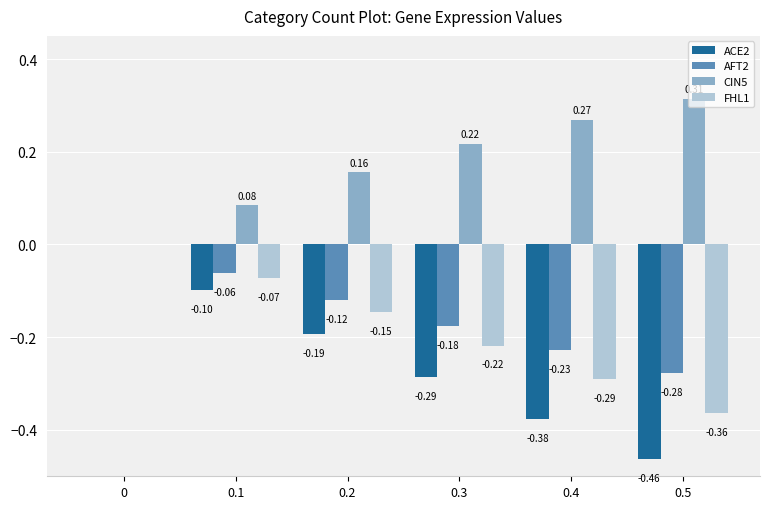

What is the sum of all FHL1 values?

-1.1